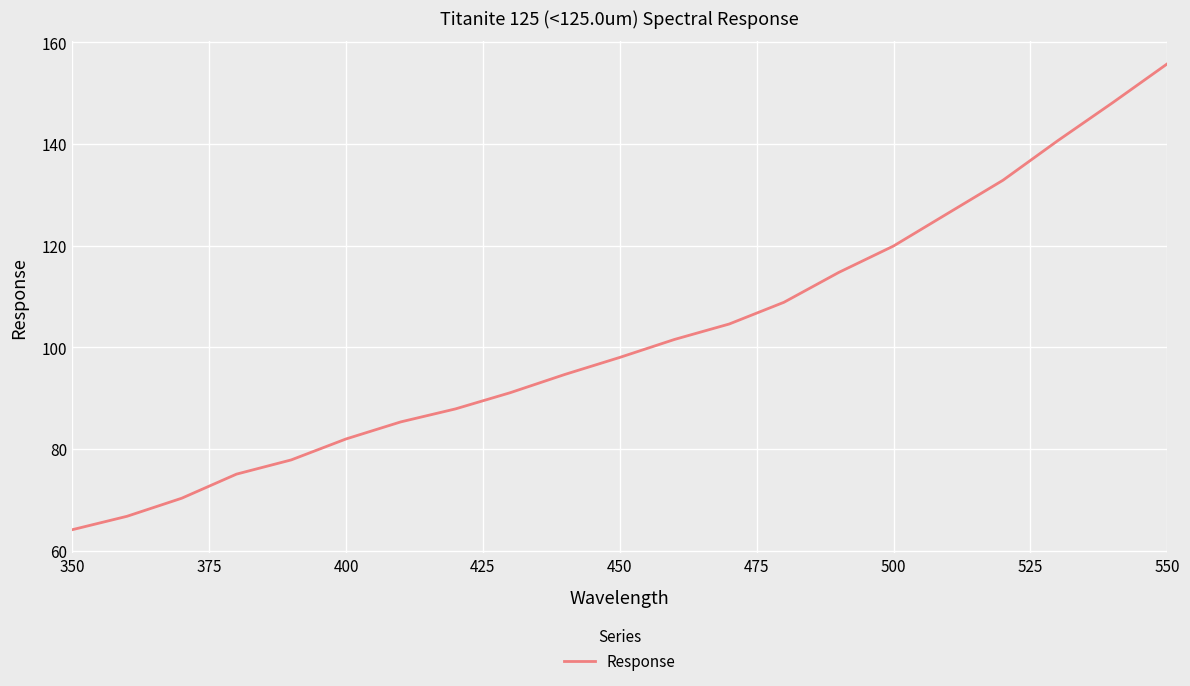

What is the minimum value shown in the chart?

64.1